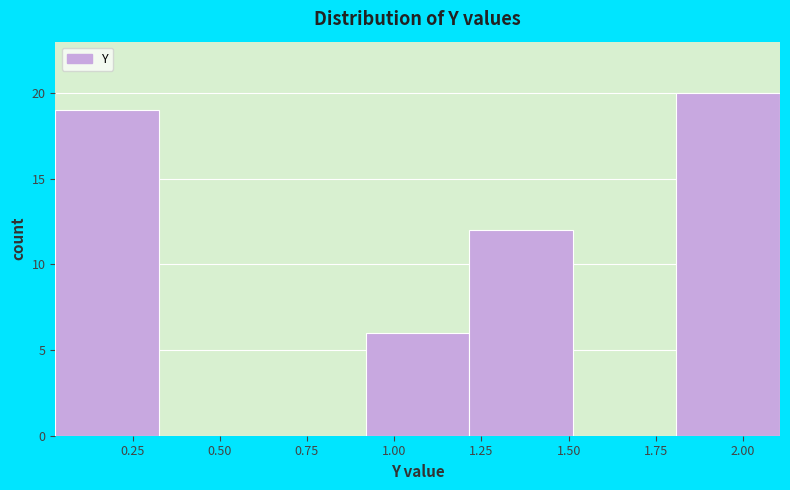

Reading left to right, transcribe this chart: for each bar, give the range it covers on the x-axis and its height. Neither the bar edges nor the heights are printed on the chart, so give them approximately, as read against the axes.

0.05 to 0.35: 19
0.35 to 0.60: 0
0.60 to 0.90: 0
0.90 to 1.20: 6
1.20 to 1.50: 12
1.50 to 1.80: 0
1.80 to 2.10: 20